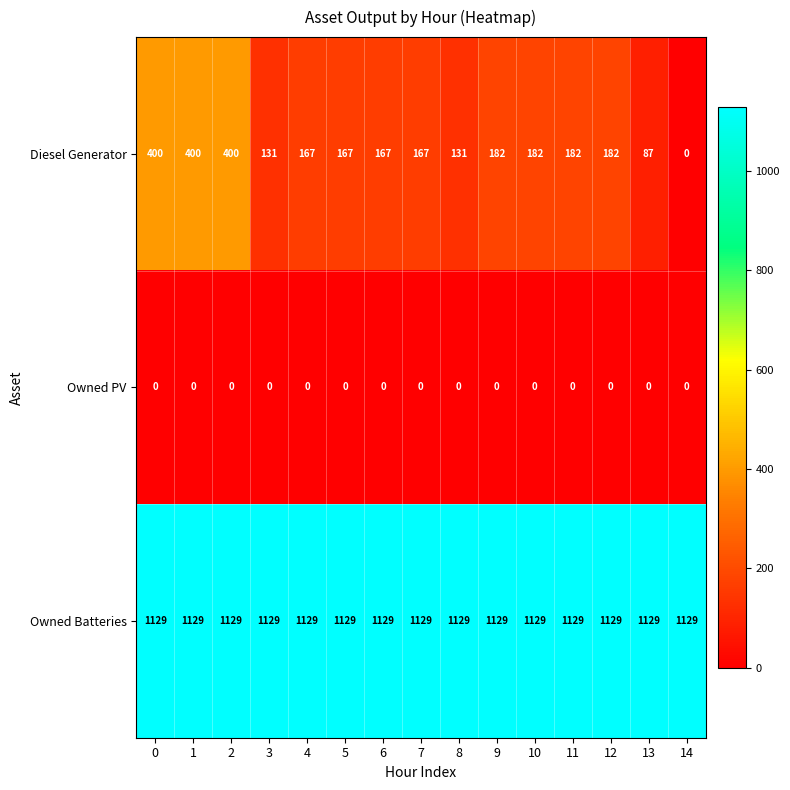

How many series are shown in this chart?

3